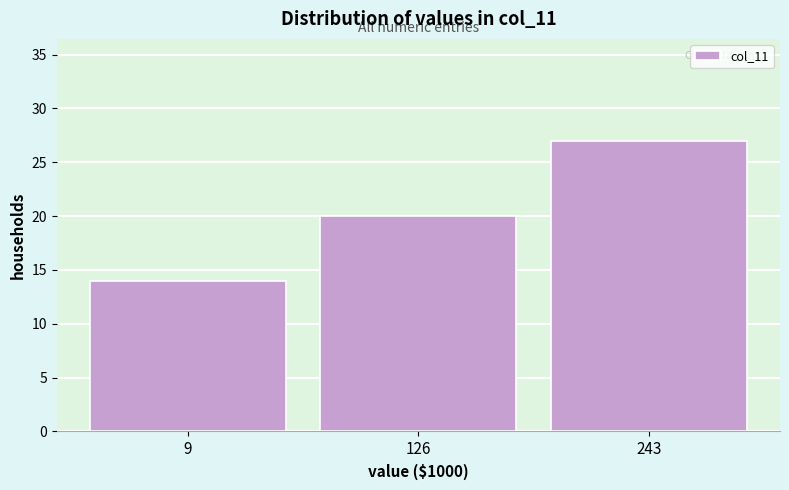

Reading left to right, transcribe all the data shown in this chart.

9=14	126=20	243=27